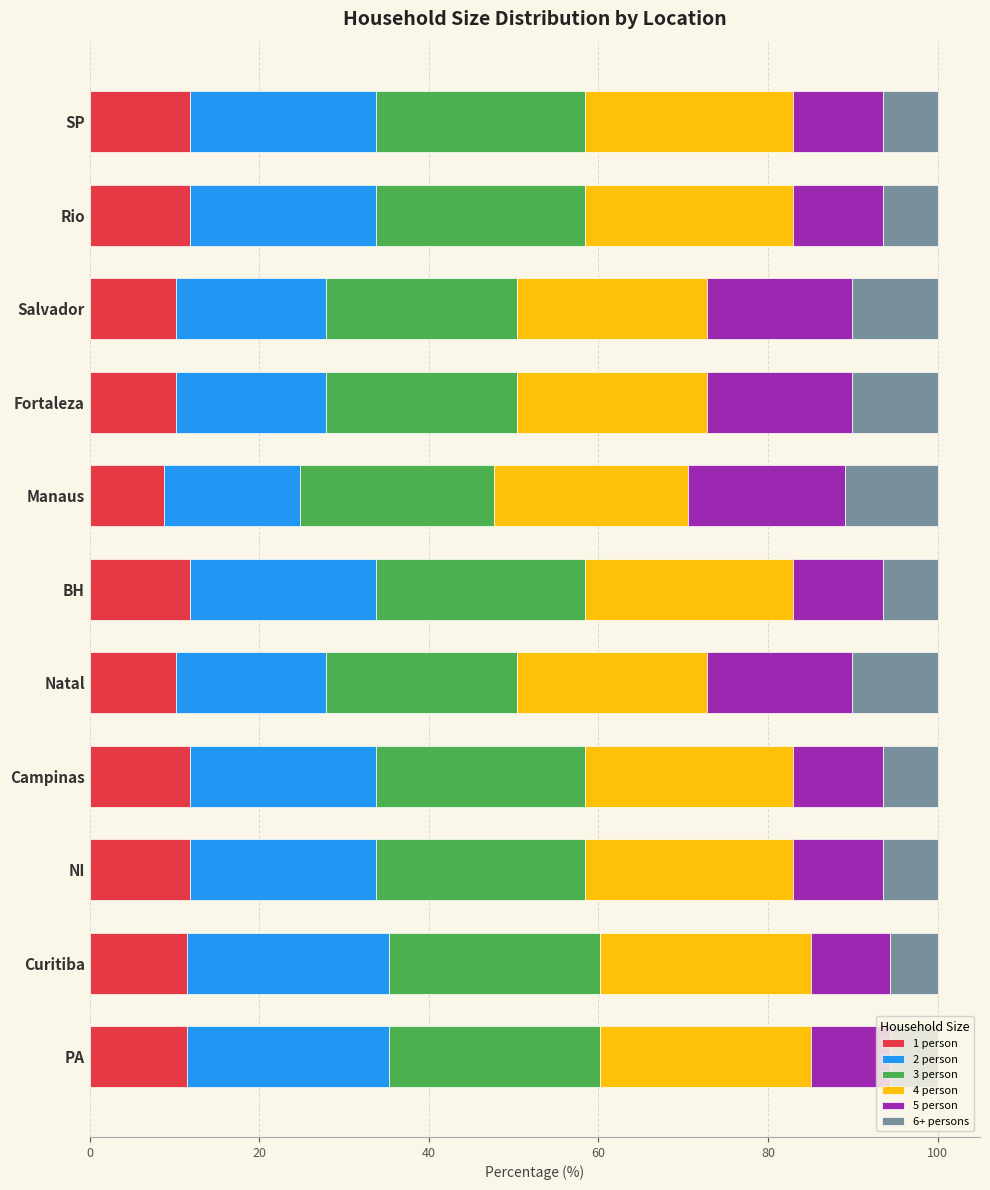

Count the number of data series in this chart.

6